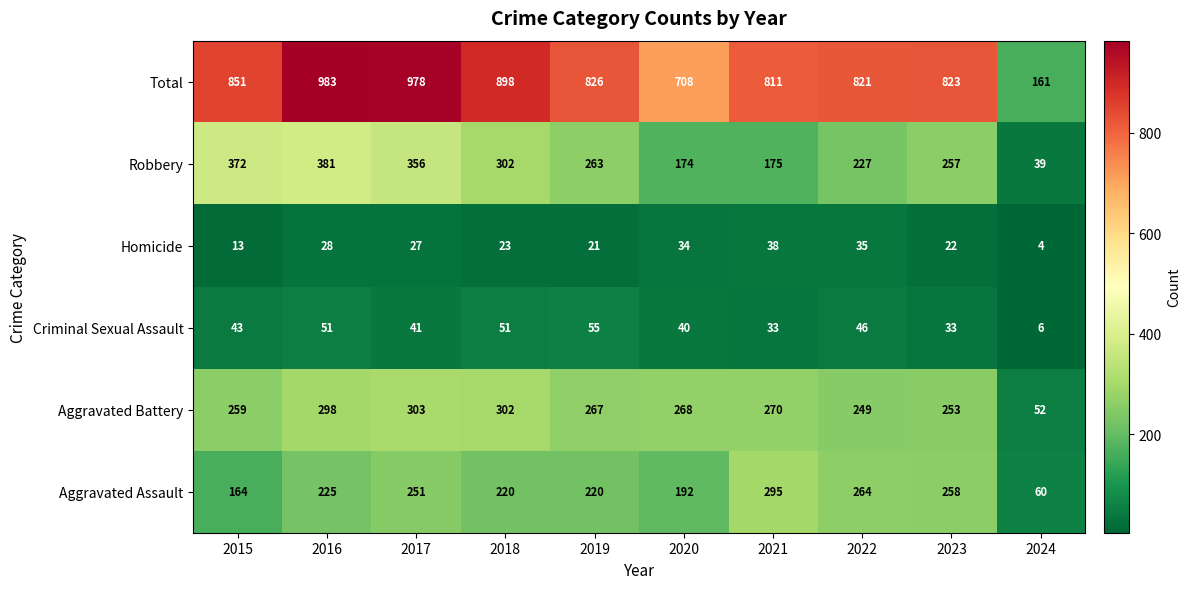

At 2020, list the series in order from largest to smallest.

Total, Aggravated Battery, Aggravated Assault, Robbery, Criminal Sexual Assault, Homicide